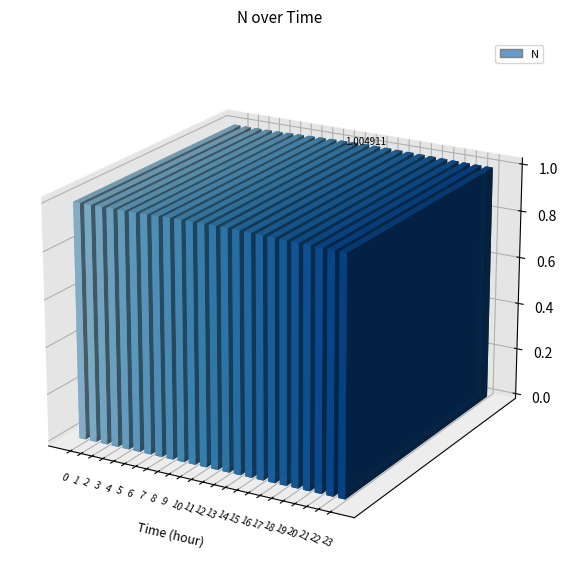

Reading right to left, extract all data points from this chart.

23=1.0	22=1.0	21=1.0	20=1.0	19=1.0	18=1.0	17=1.0	16=1.0	15=1.0	14=1.0	13=1.0	12=1.0	11=1.0	10=1.0	9=1.0	8=1.0	7=1.0	6=1.0	5=1.0	4=1.0	3=1.0	2=1.0	1=1.0	0=1.0